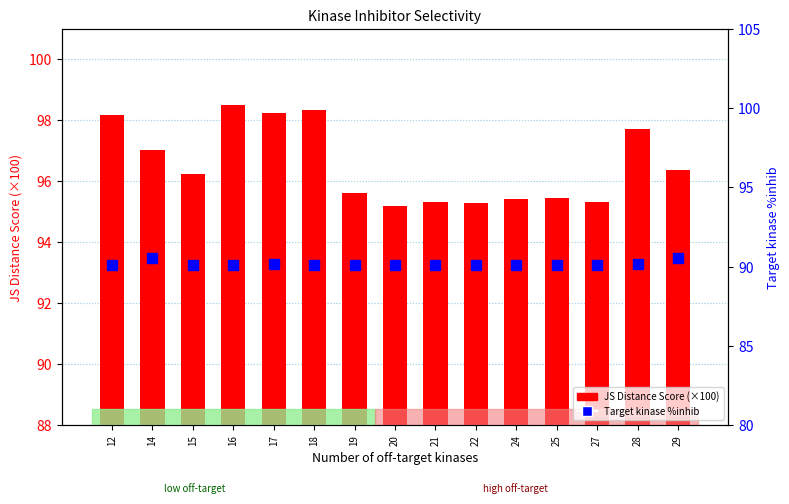

Between 14 and 28, which is larger?

28